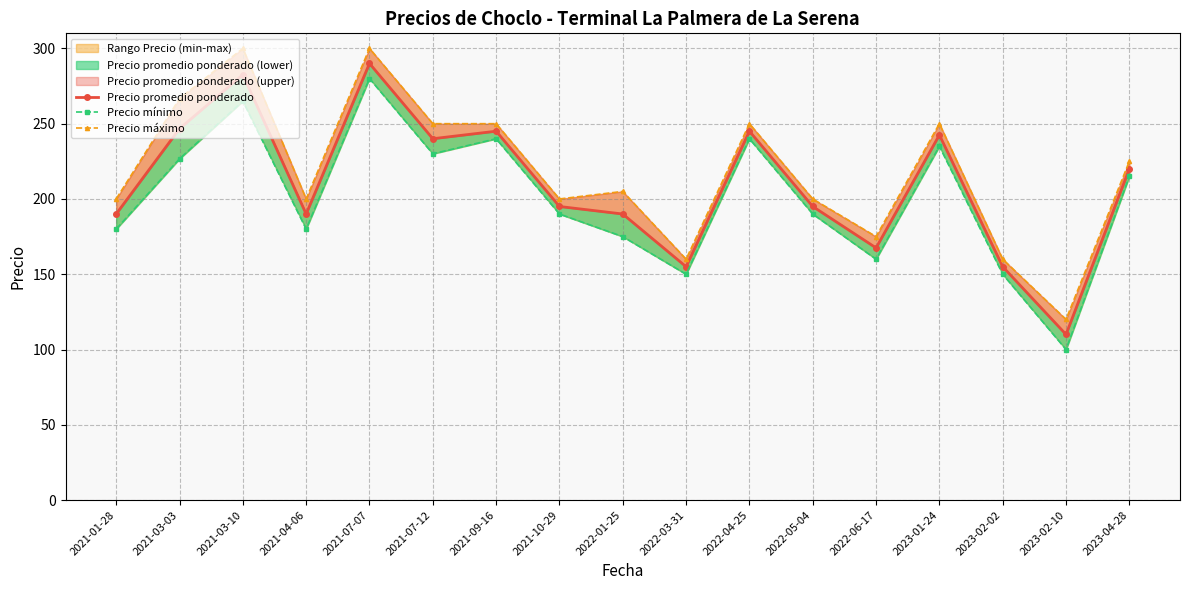

True or false: Precio promedio ponderado and Precio mínimo cross at least once.

False